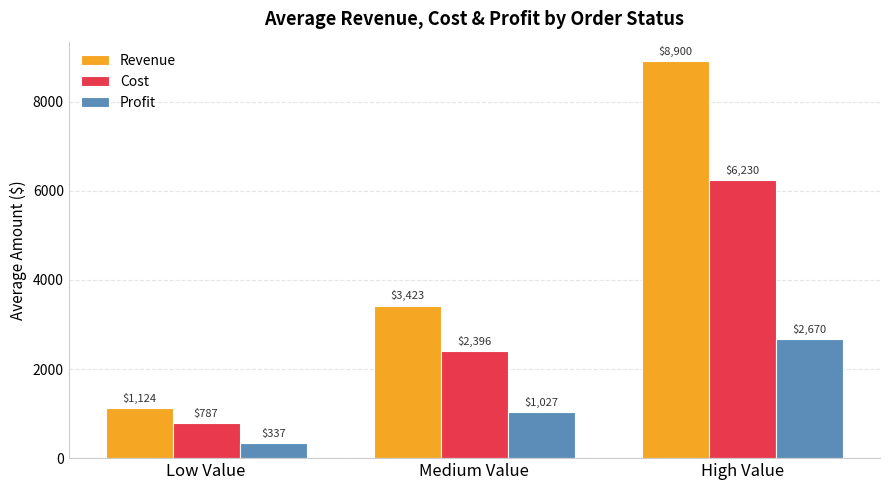

List the labels in order of Cost value, smallest first.

Low Value, Medium Value, High Value